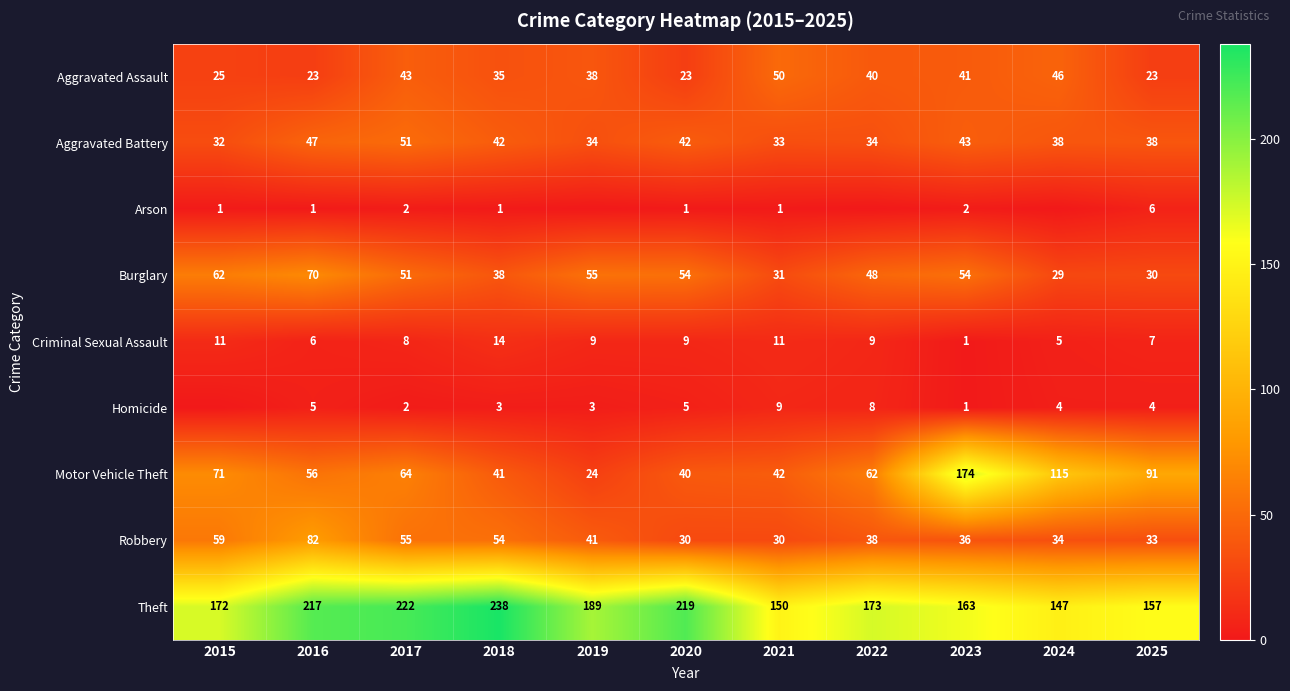

At which category is the sum across all series the highest?

2023